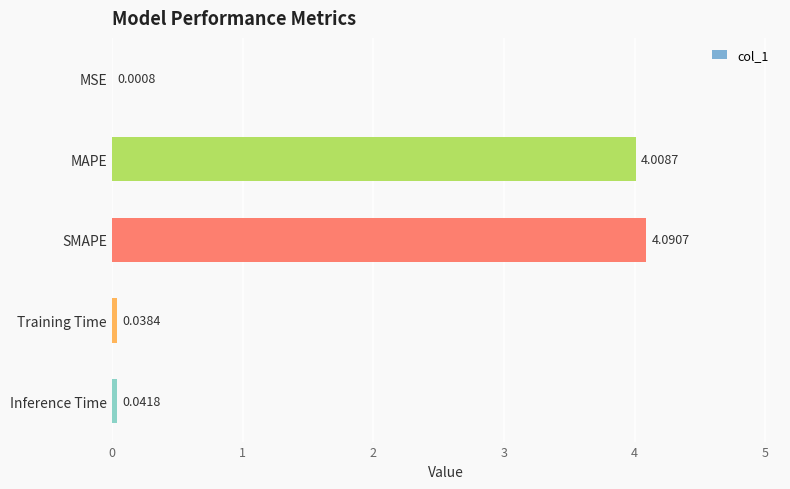

What is the change in value from MAPE to Inference Time?

-4.0